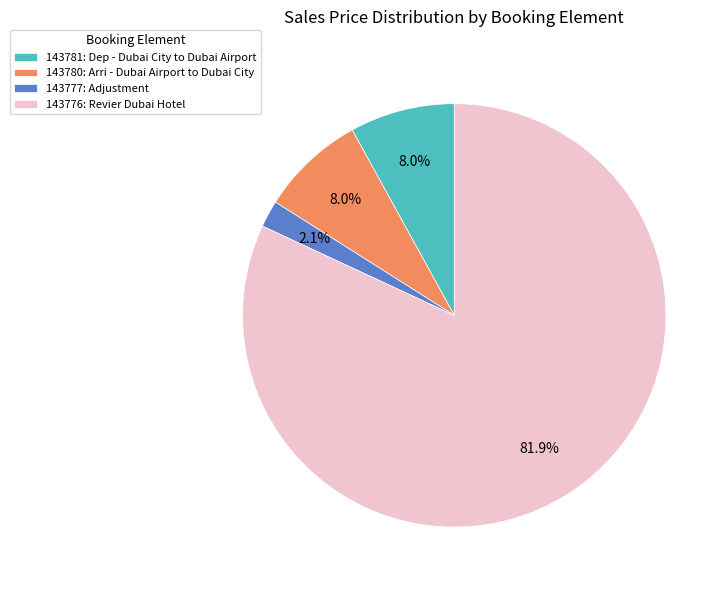

Is there any slice that represents more than half of the pie?

Yes